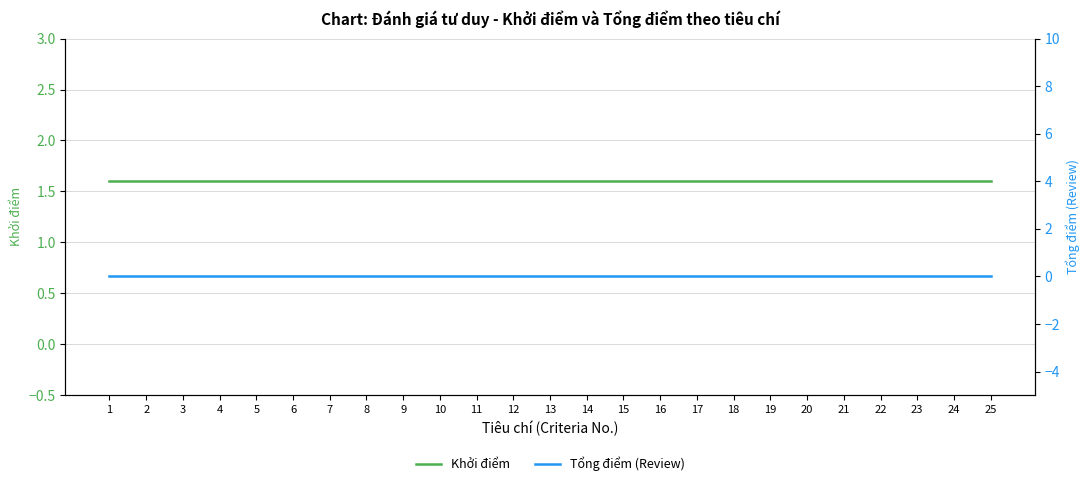

True or false: Tổng điểm (Review) has more than 1 points higher than both neighbors.

False